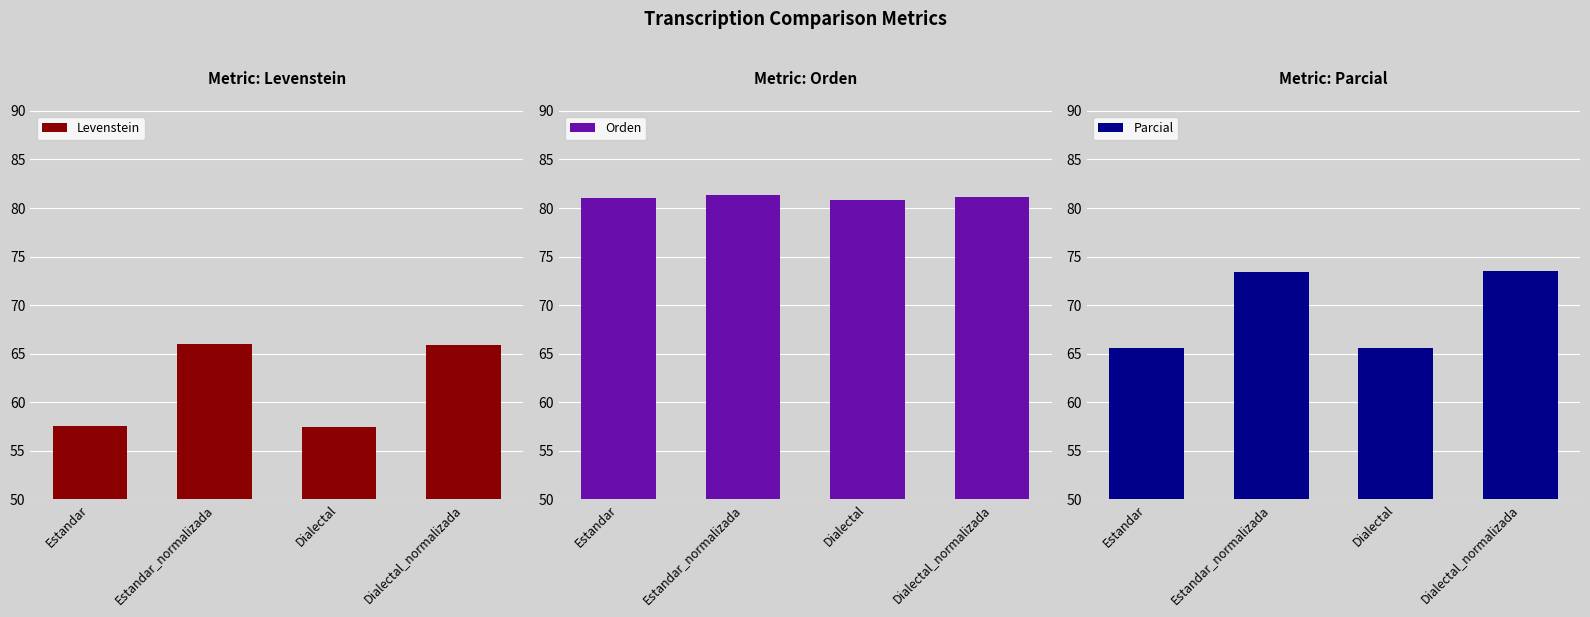

How many series are shown in this chart?

3